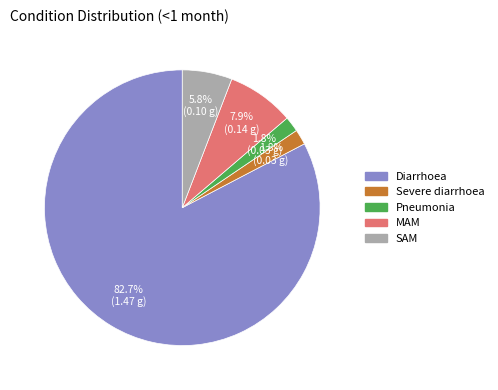

To the nearest percent, what is the difference between the largest and smallest slice percentages?

81%